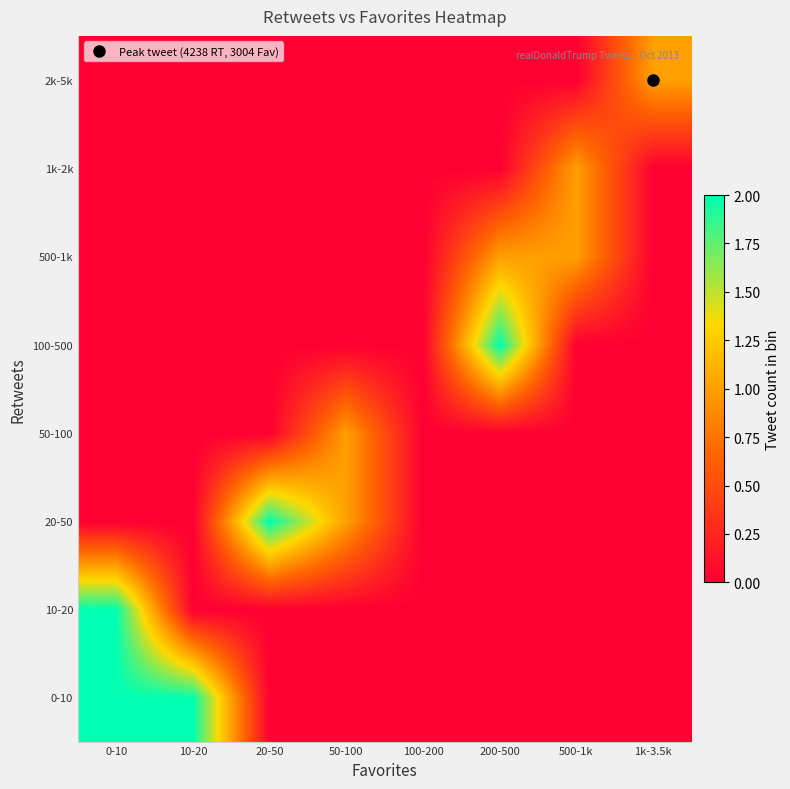

Count the number of data series in this chart.

8